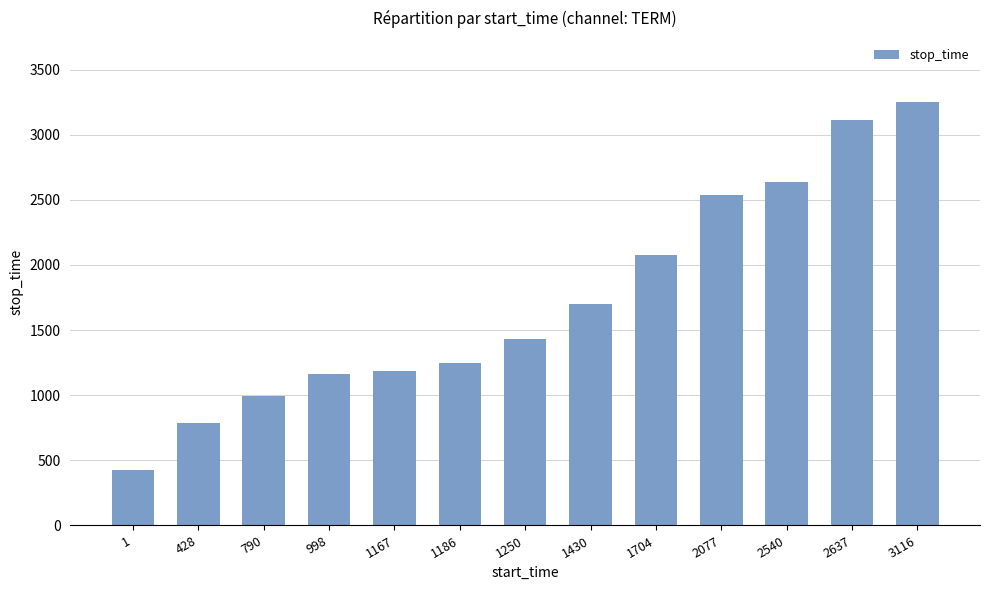

What is the approximate value at 2540?

2636